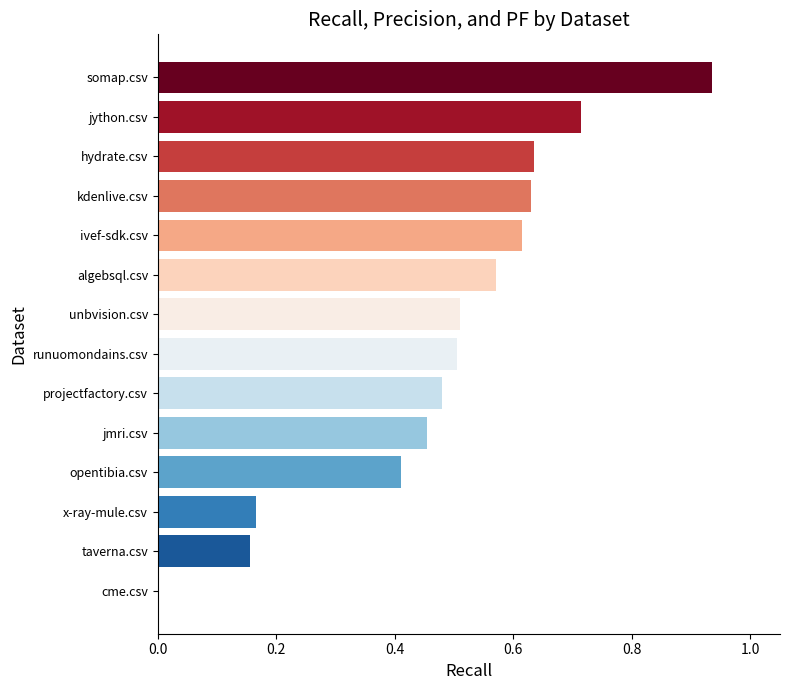

What is the sum of all values?

6.8